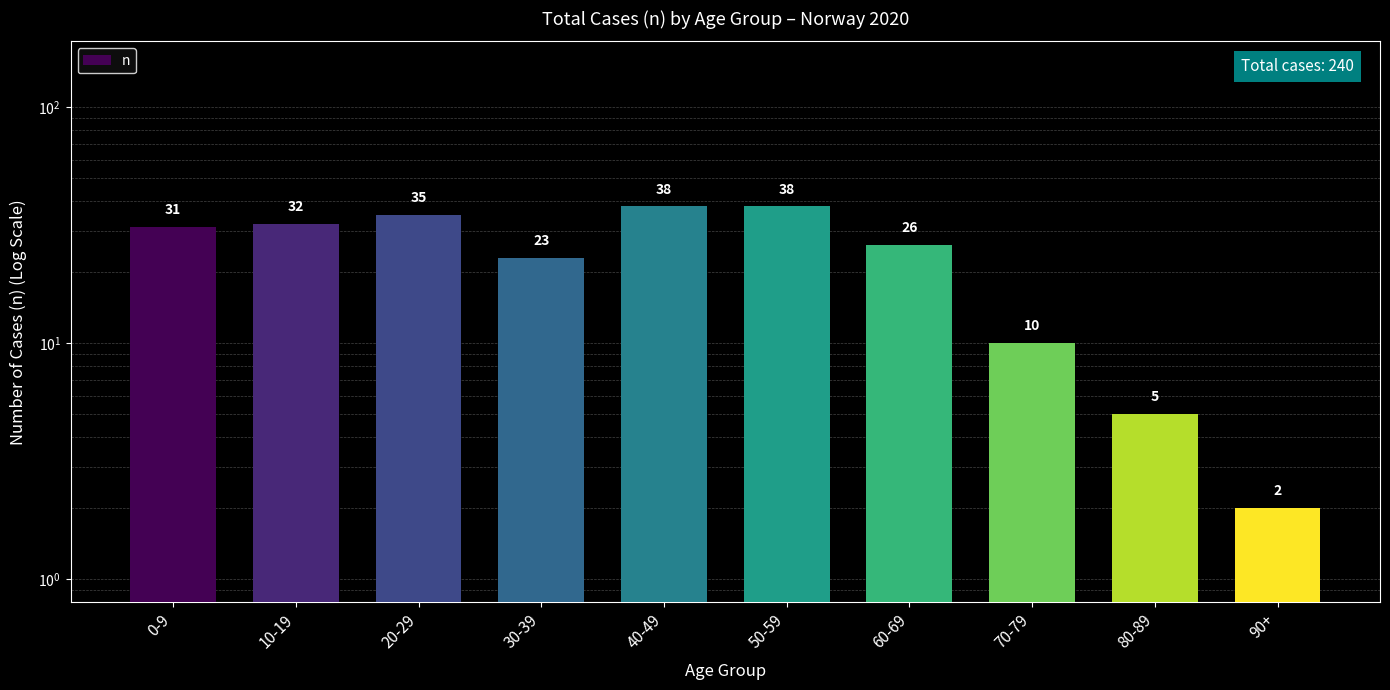

How many categories are shown in the chart?

10